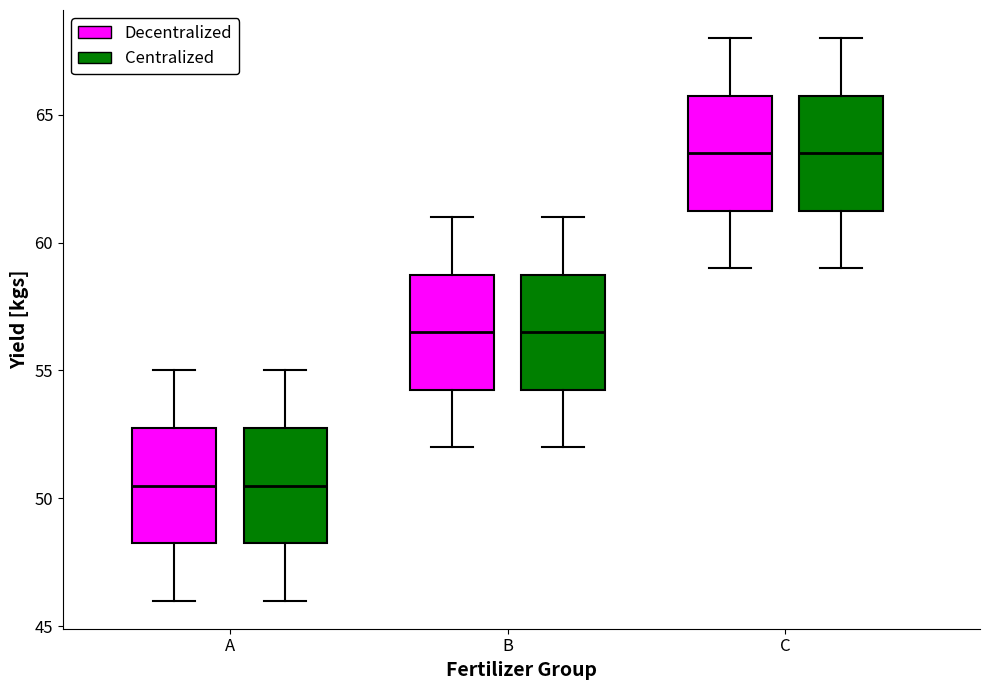

Reading left to right, transcribe this box plot: for each box, give where its median line is, the range the box spans, and where its two whiskers end, as read against the y-axis. The values are not printed on the chart, so give them approximately, as read against the axis.

A (Decentralized): median 50.5, box 48.5 to 53.0, whiskers 46.0 to 55.0
A (Centralized): median 50.5, box 48.5 to 53.0, whiskers 46.0 to 55.0
B (Decentralized): median 56.5, box 54.5 to 59.0, whiskers 52.0 to 61.0
B (Centralized): median 56.5, box 54.5 to 59.0, whiskers 52.0 to 61.0
C (Decentralized): median 63.5, box 61.5 to 66.0, whiskers 59.0 to 68.0
C (Centralized): median 63.5, box 61.5 to 66.0, whiskers 59.0 to 68.0